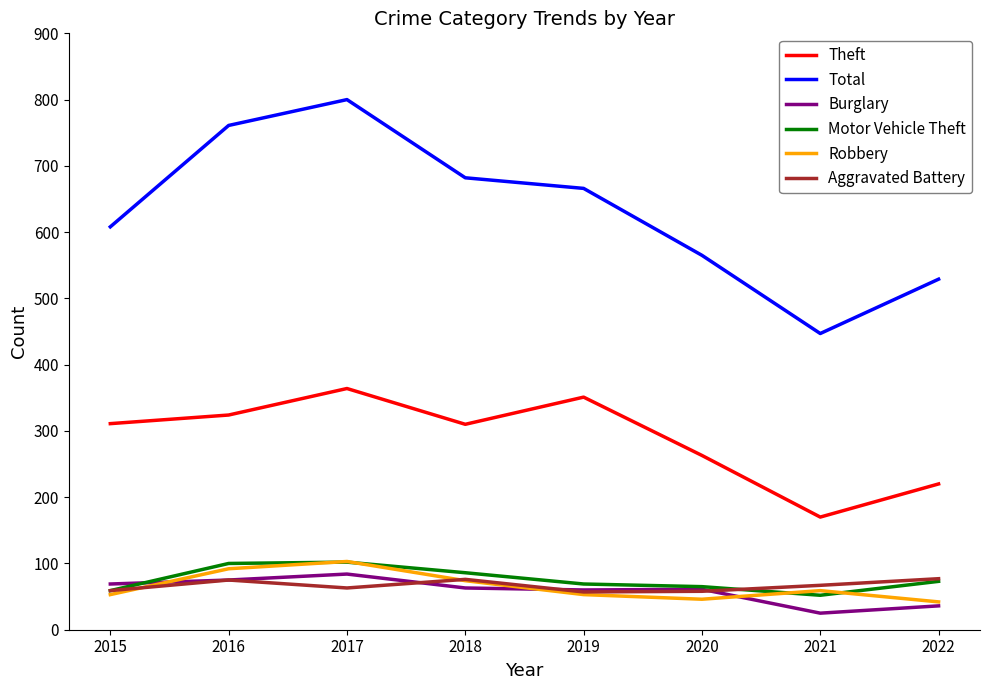

Count the number of data series in this chart.

6